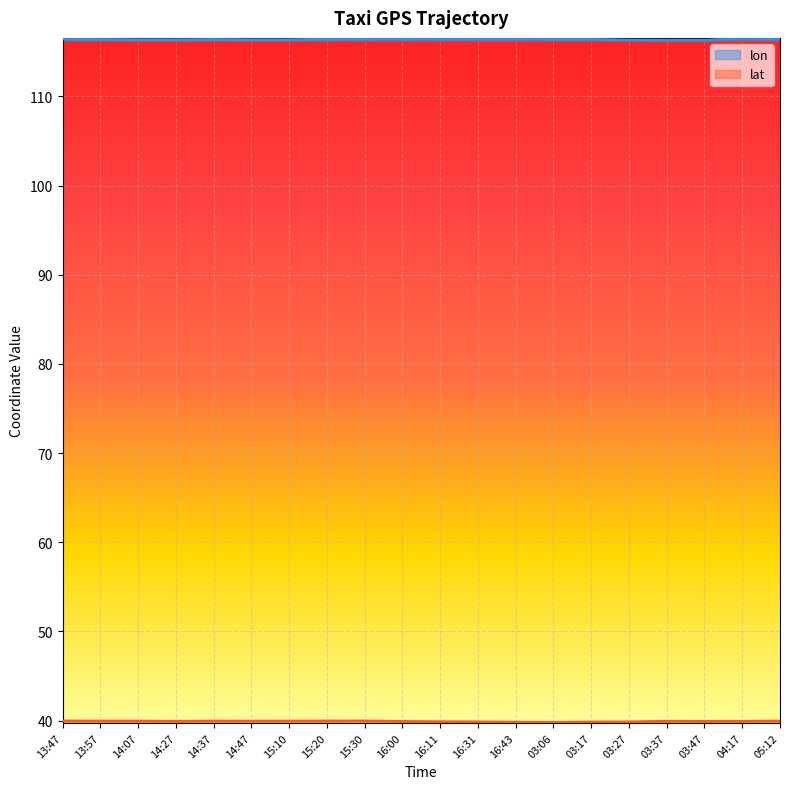

True or false: lon has more than 0 points higher than both neighbors.

True